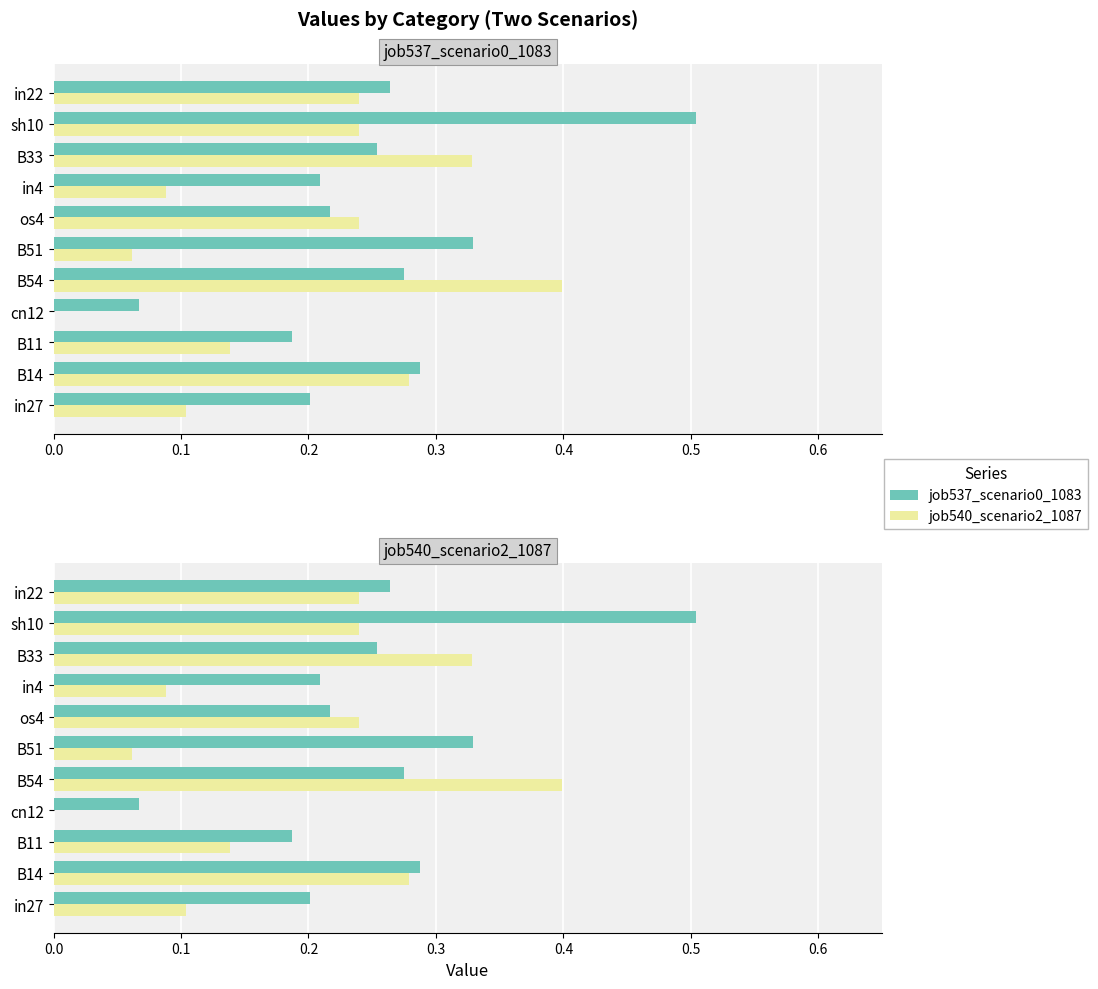

What are all the series names shown in the legend?

job537_scenario0_1083, job540_scenario2_1087